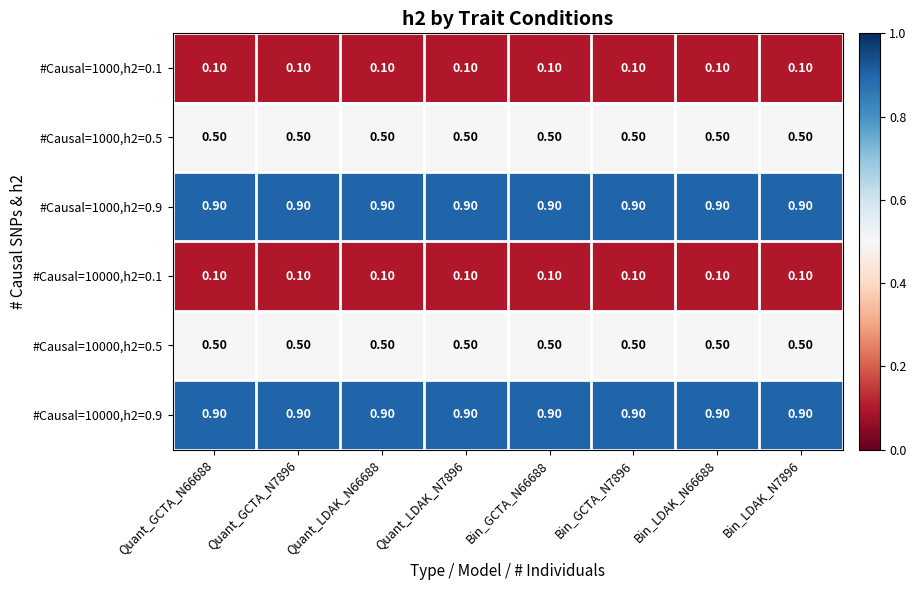

What is the sum of all #Causal=10000,h2=0.1 values?

0.8